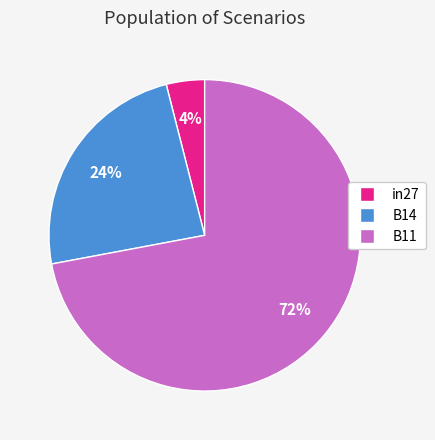

Rank the categories by value from lowest to highest.

in27, B14, B11